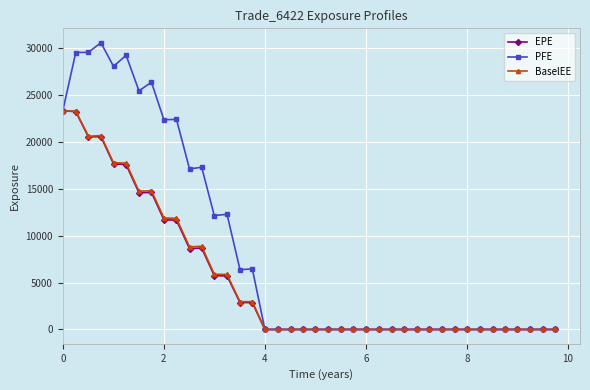

Which series has the largest total across all categories?

PFE